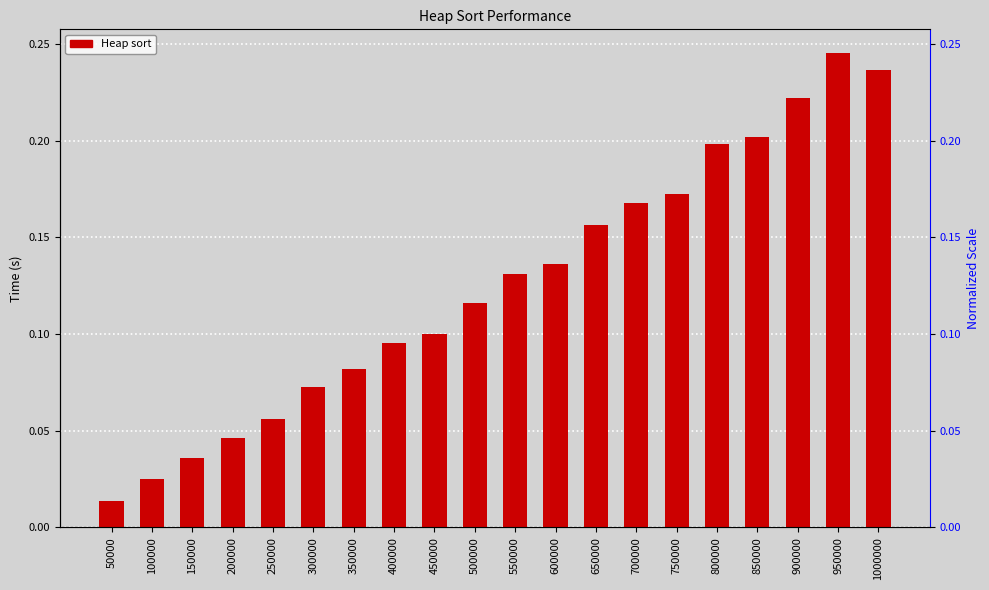

Rank the categories by value from highest to lowest.

950000, 1000000, 900000, 850000, 800000, 750000, 700000, 650000, 600000, 550000, 500000, 450000, 400000, 350000, 300000, 250000, 200000, 150000, 100000, 50000